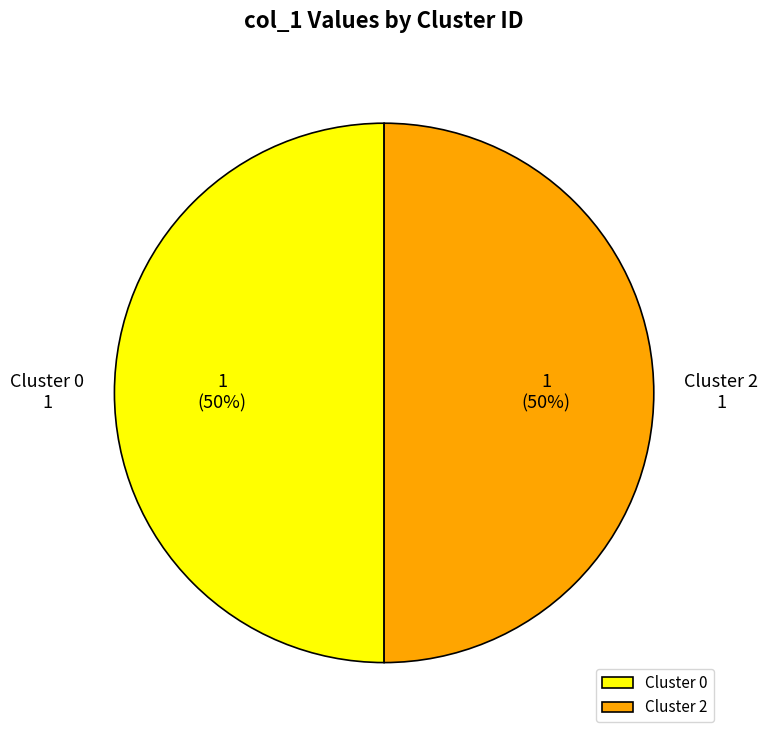

What is the ratio of the value at Cluster 2 to the value at Cluster 0?

1.0